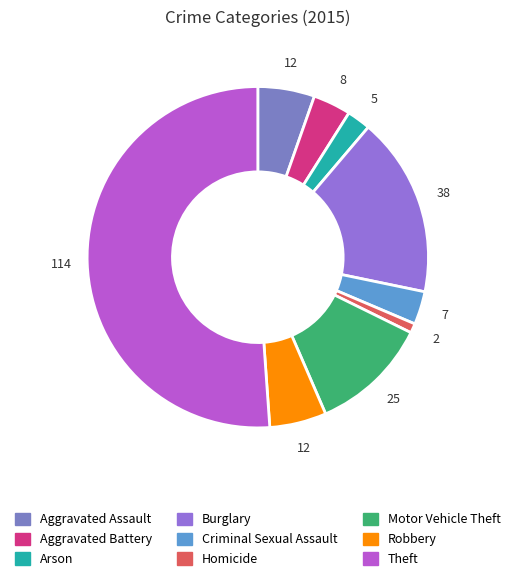

How many segments does this pie chart have?

9